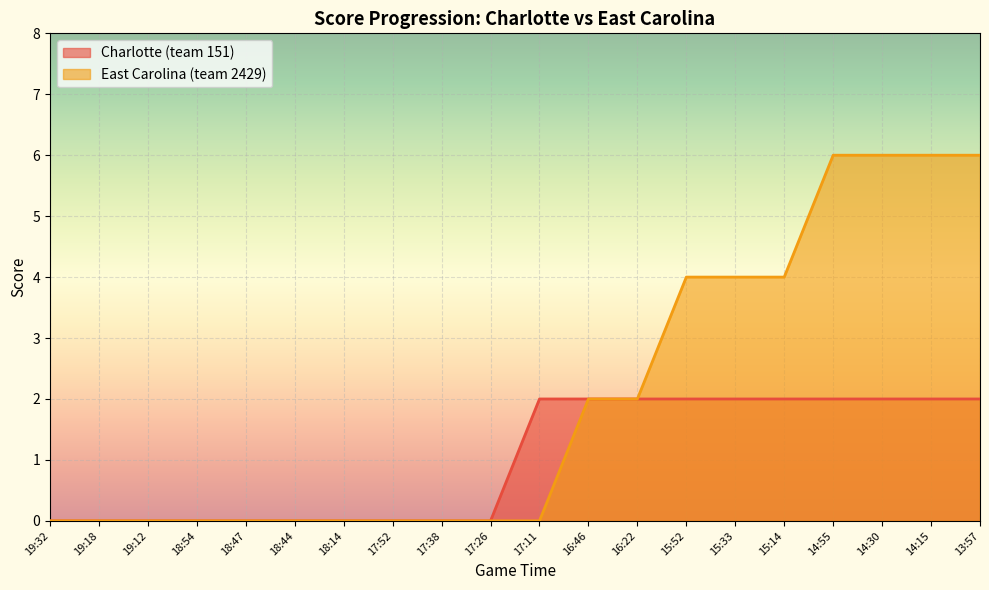

Rank the categories by East Carolina (team 2429) value from highest to lowest.

14:55, 14:30, 14:15, 13:57, 15:52, 15:33, 15:14, 16:46, 16:22, 19:32, 19:18, 19:12, 18:54, 18:47, 18:44, 18:14, 17:52, 17:38, 17:26, 17:11